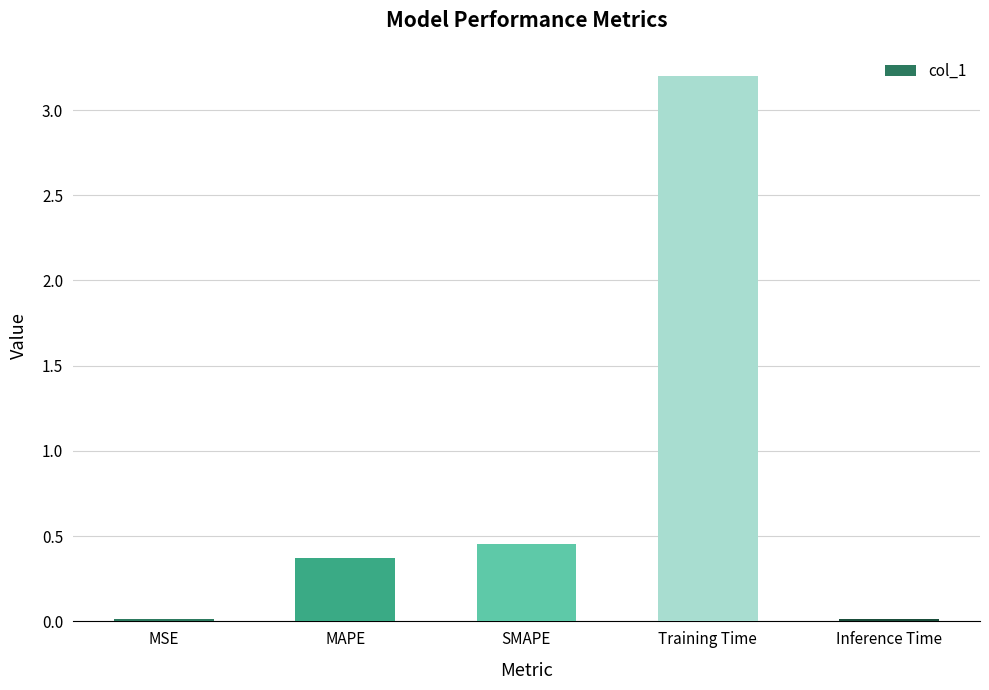

What is the change in value from SMAPE to Training Time?

+2.7